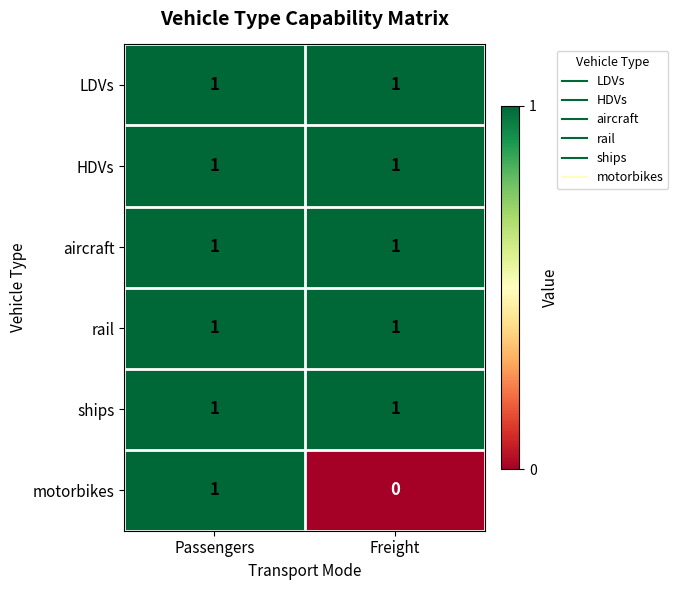

At which label does motorbikes reach its peak?

Passengers